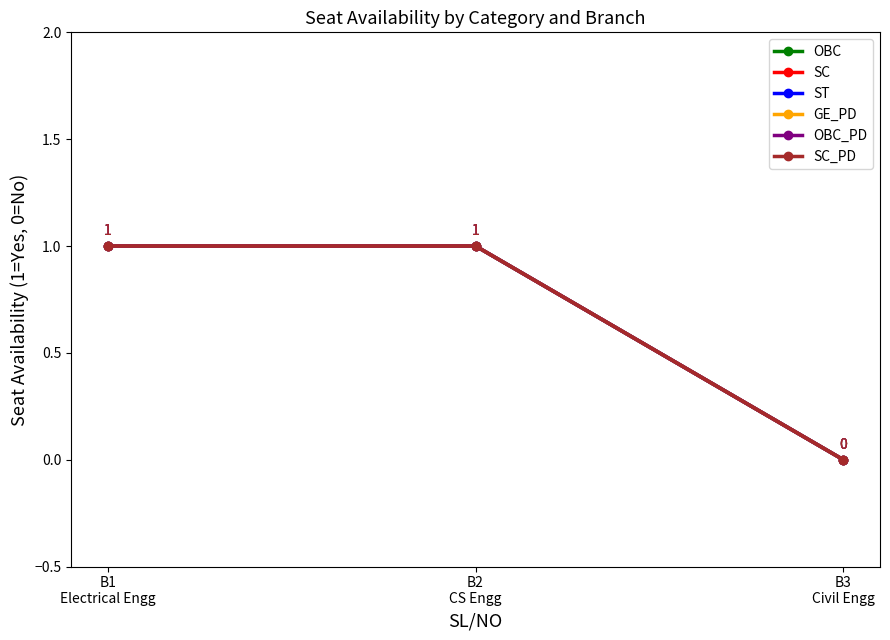

Reading right to left, list all the values displayed in this chart.

OBC: B3
Civil Engg=0	B2
CS Engg=1	B1
Electrical Engg=1
SC: B3
Civil Engg=0	B2
CS Engg=1	B1
Electrical Engg=1
ST: B3
Civil Engg=0	B2
CS Engg=1	B1
Electrical Engg=1
GE_PD: B3
Civil Engg=0	B2
CS Engg=1	B1
Electrical Engg=1
OBC_PD: B3
Civil Engg=0	B2
CS Engg=1	B1
Electrical Engg=1
SC_PD: B3
Civil Engg=0	B2
CS Engg=1	B1
Electrical Engg=1